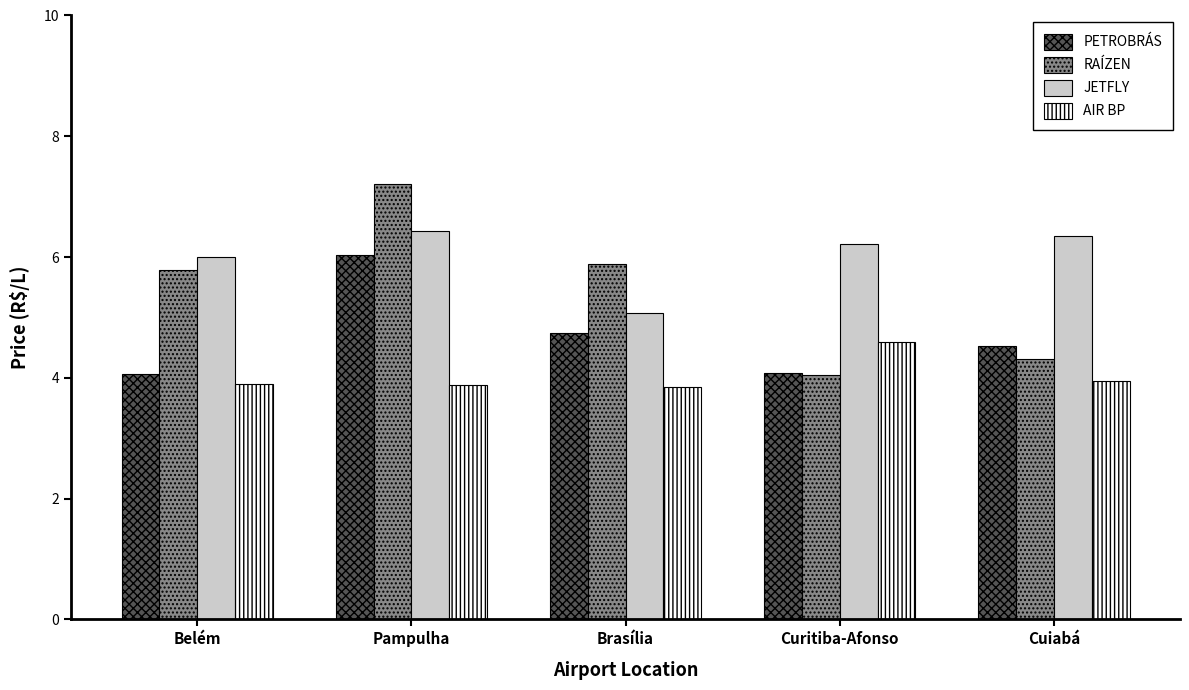

The JETFLY series shows 3.8 at Belém. True or false?

False